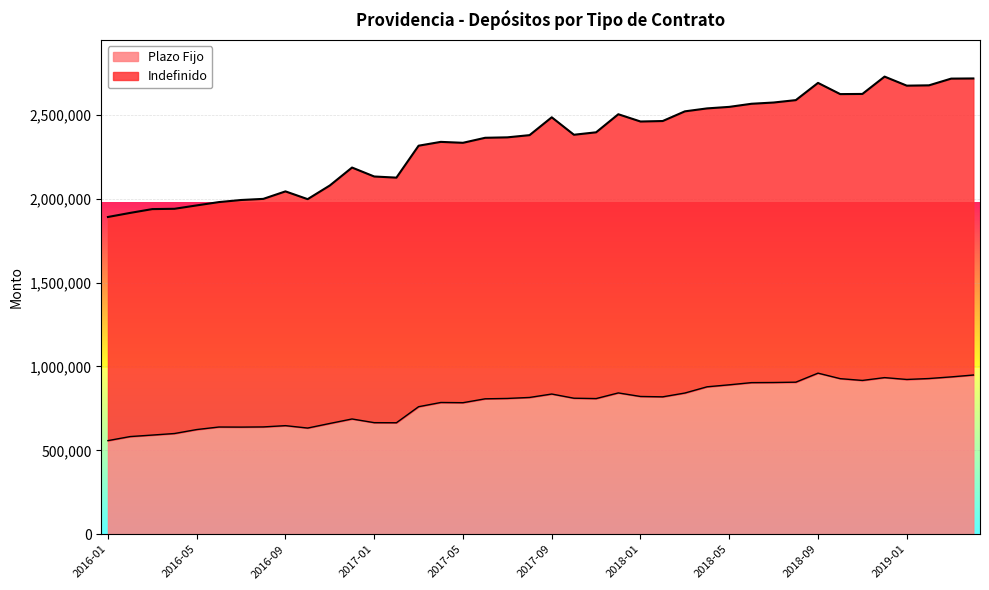

Between 2016-09 and 2016-05, which is larger?

2016-09